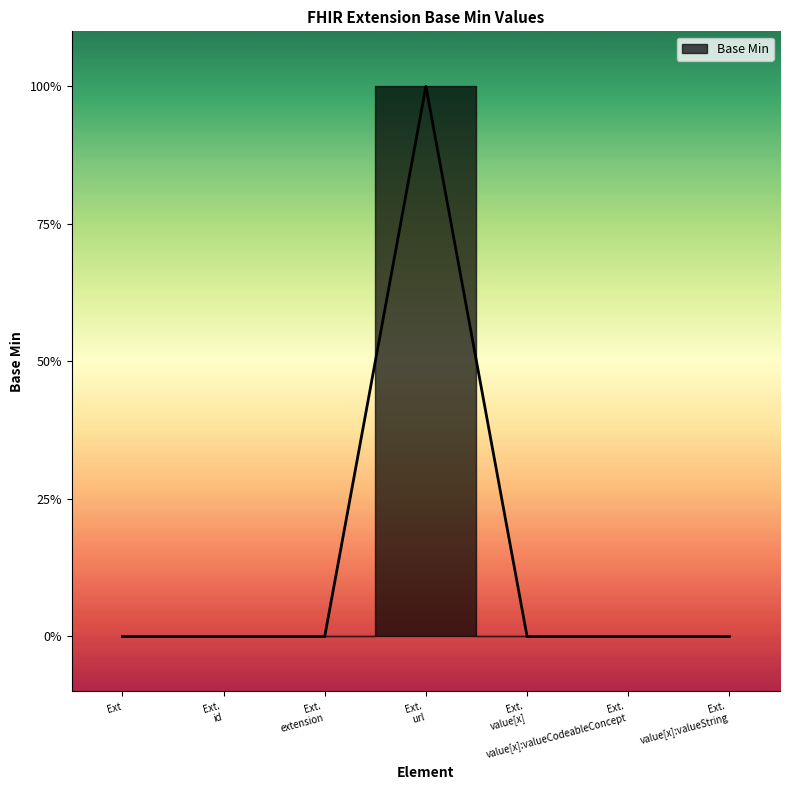

What is the value of the 4th point from the left?

1